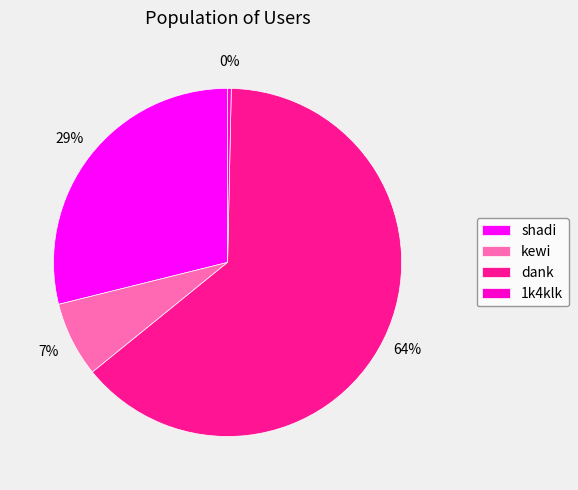

Approximately how many times larger is the value at dank compared to 1k4klk?

187.5